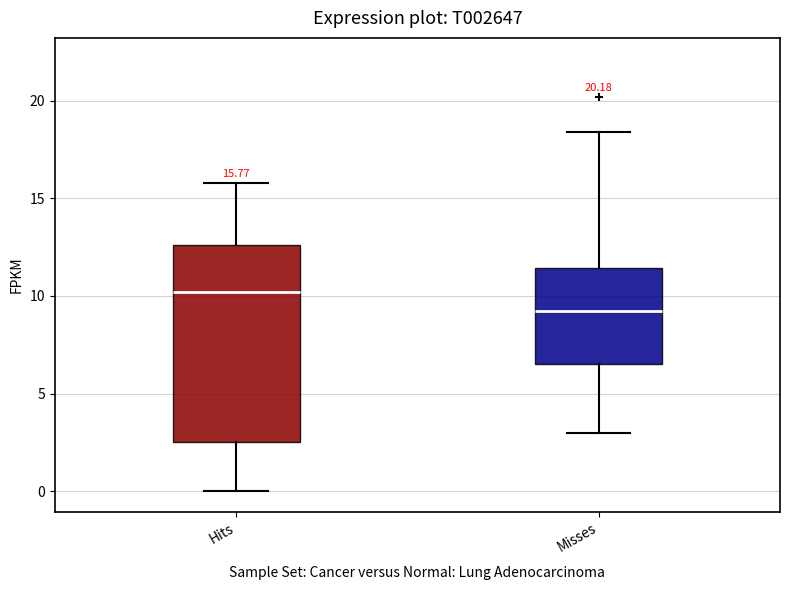

Which box's median line is the highest?

Hits